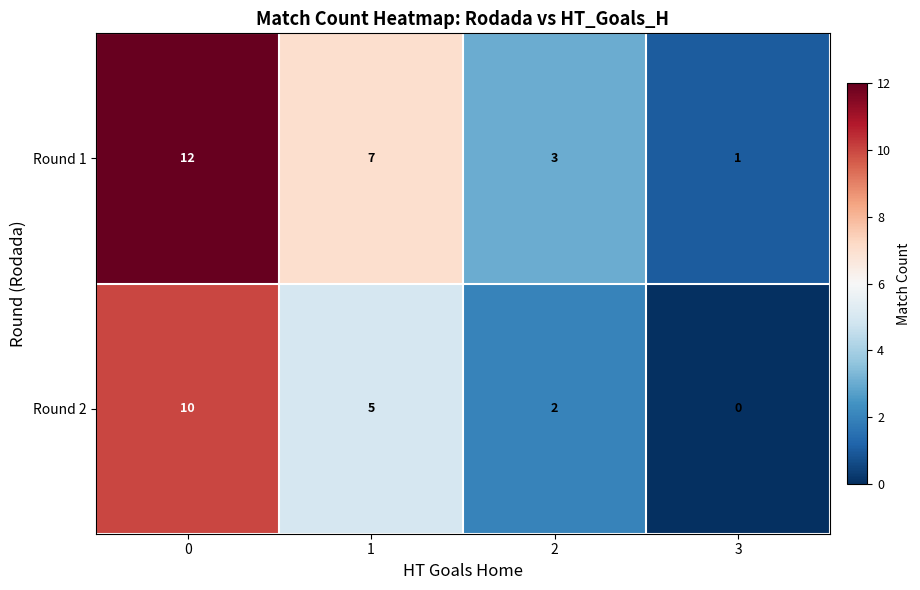

Reading right to left, list all the values displayed in this chart.

Round 1: 1	3	7	12
Round 2: 0	2	5	10